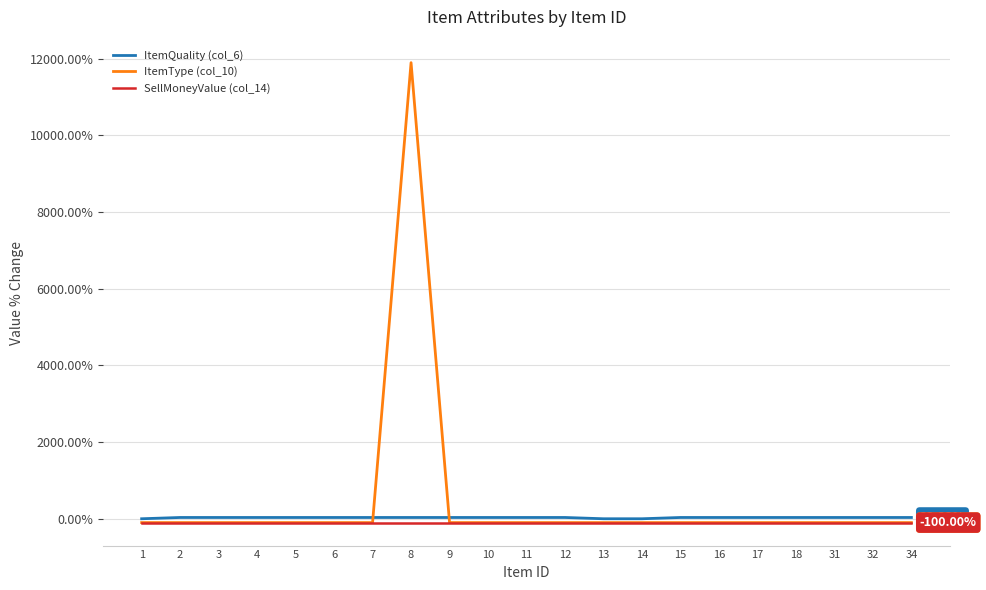

What value does the ItemQuality (col_6) series have at 8?

33.3